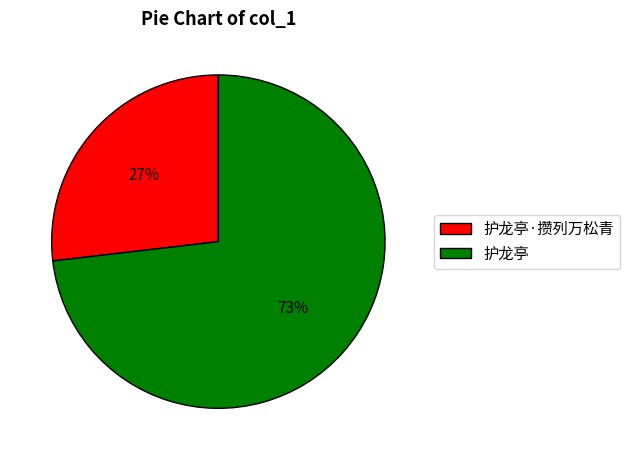

How many segments does this pie chart have?

2